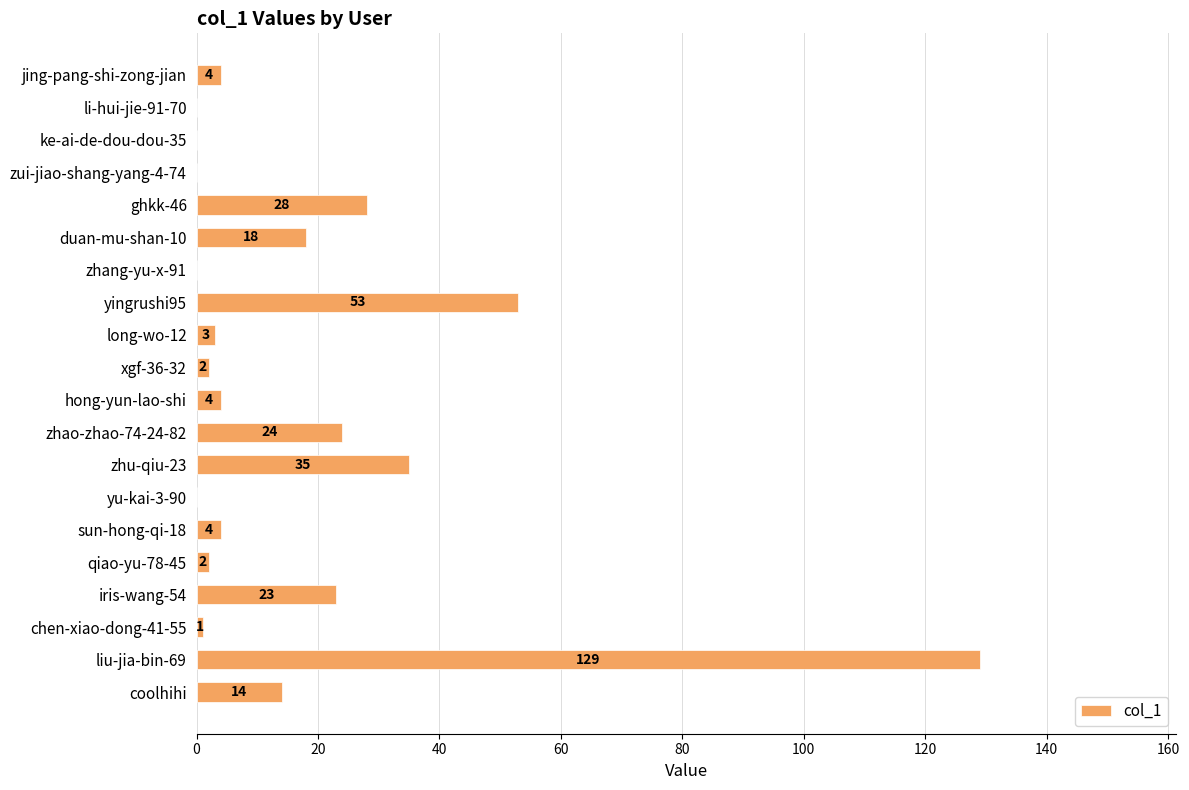

Which label corresponds to the largest value in the chart?

liu-jia-bin-69